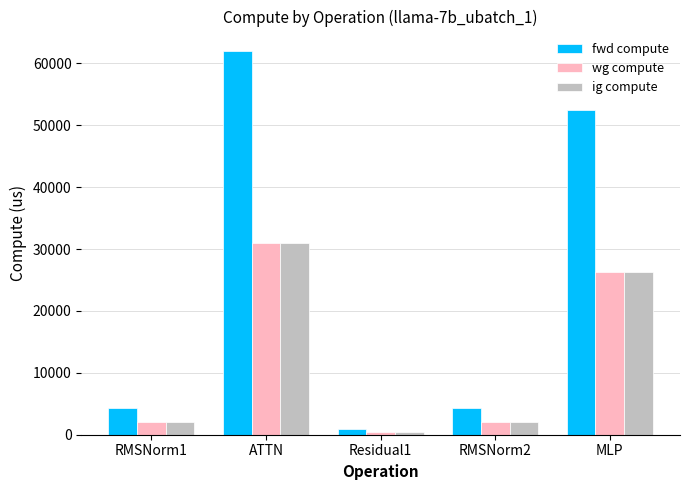

Does the chart contain stacked bars?

No